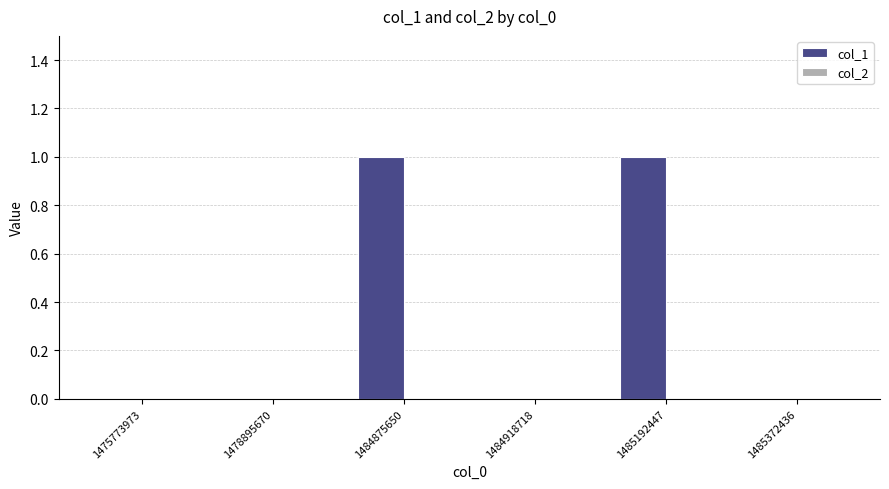

Reading right to left, extract all data points from this chart.

1485372436=0	1485192447=1	1484918718=0	1484875650=1	1478895670=0	1475773973=0